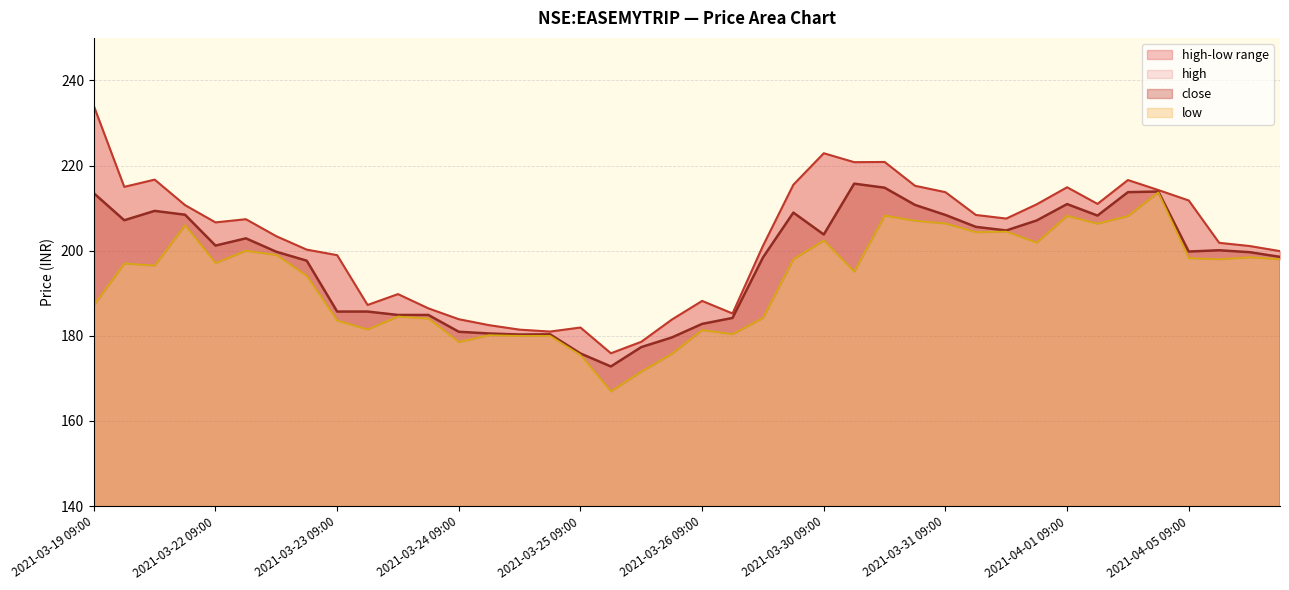

Which series has the largest range (max minus min)?

high